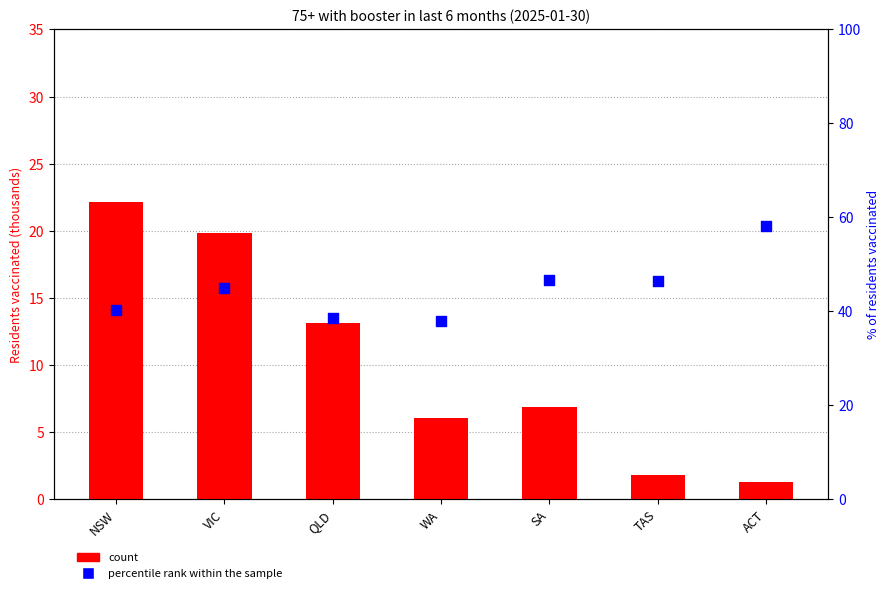

At which category is the sum across all series the highest?

VIC